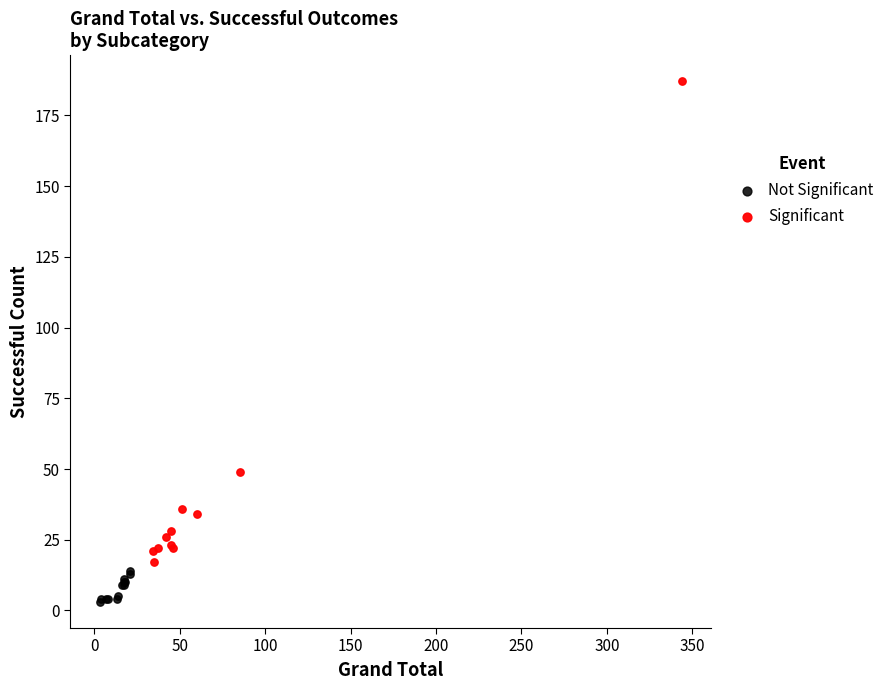

Which series contains the highest Y value?

Significant